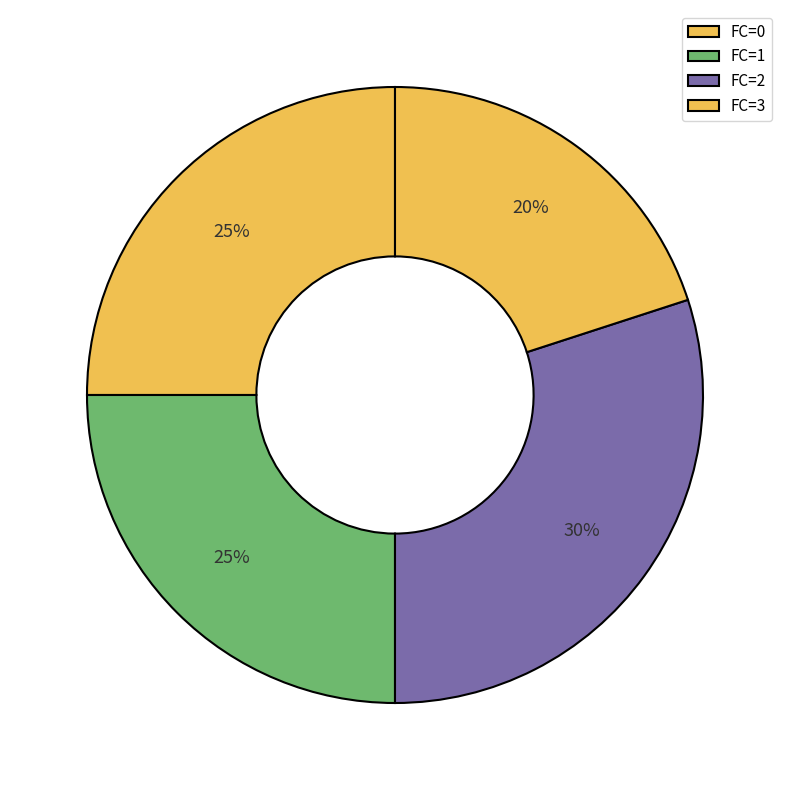

Count the number of slices in the pie.

4